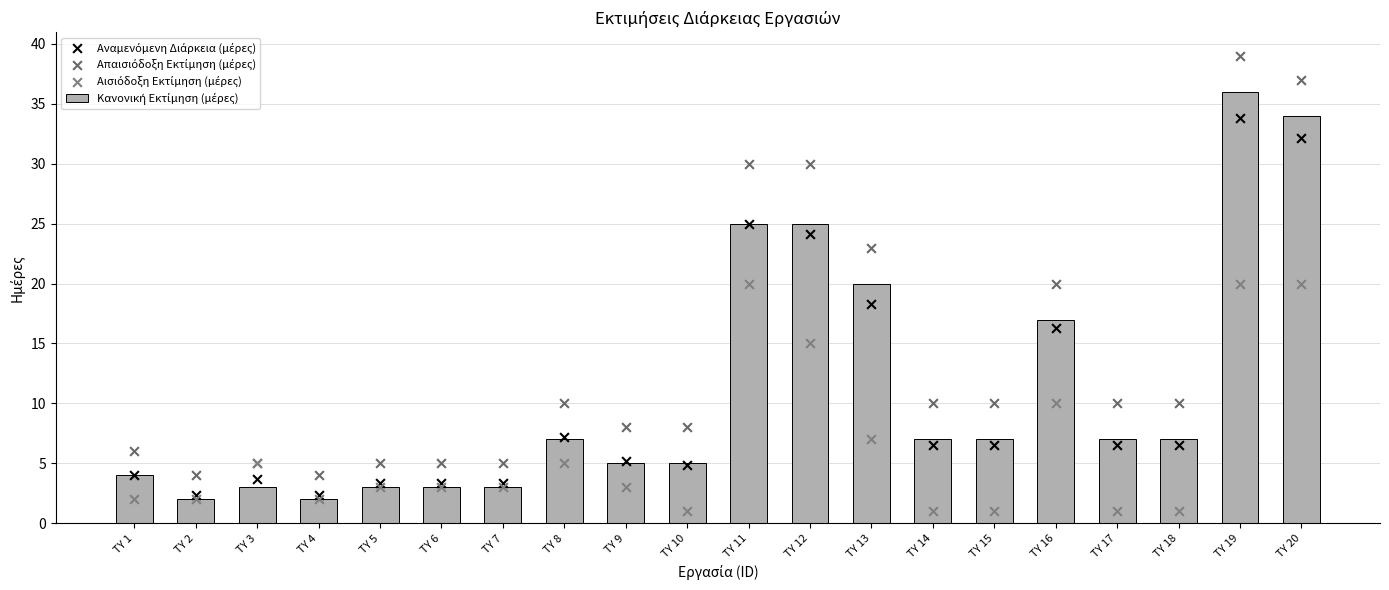

What is the total value across all series at TY 5?

14.3